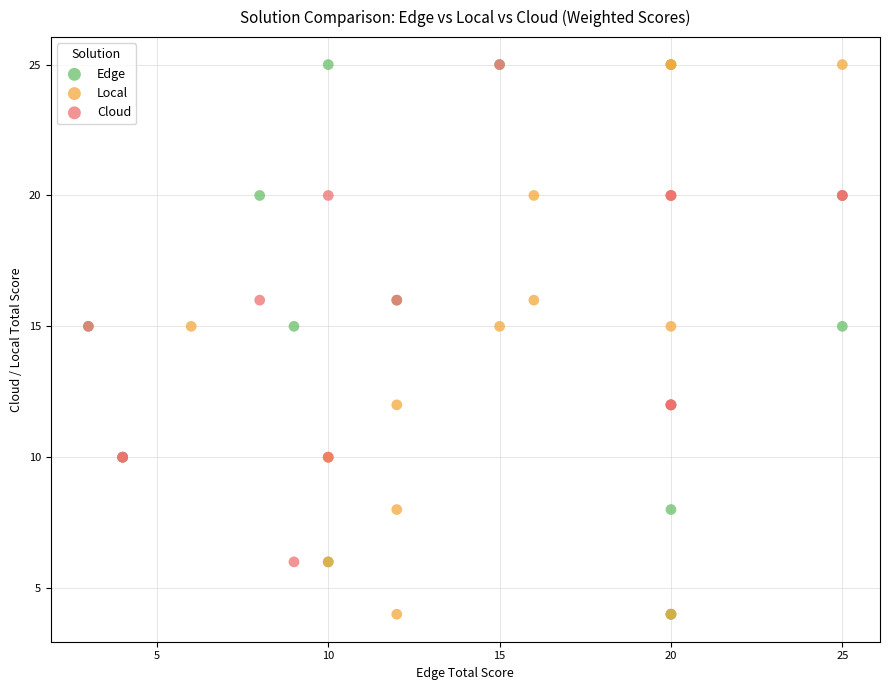

What are all the series names shown in the legend?

Edge, Local, Cloud